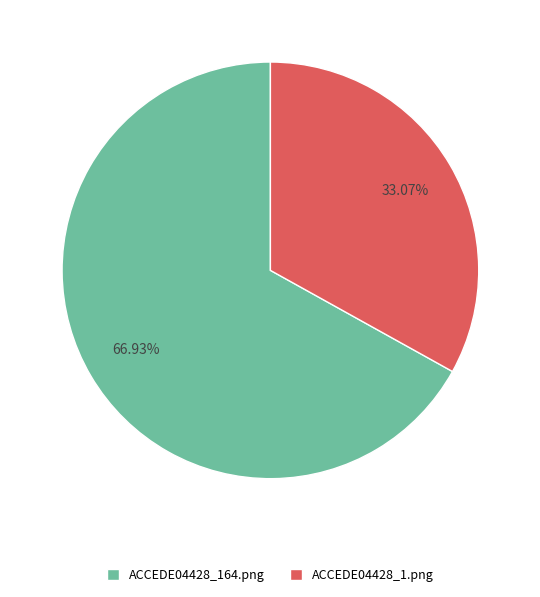

True or false: ACCEDE04428_164.png accounts for 67% of the total.

True